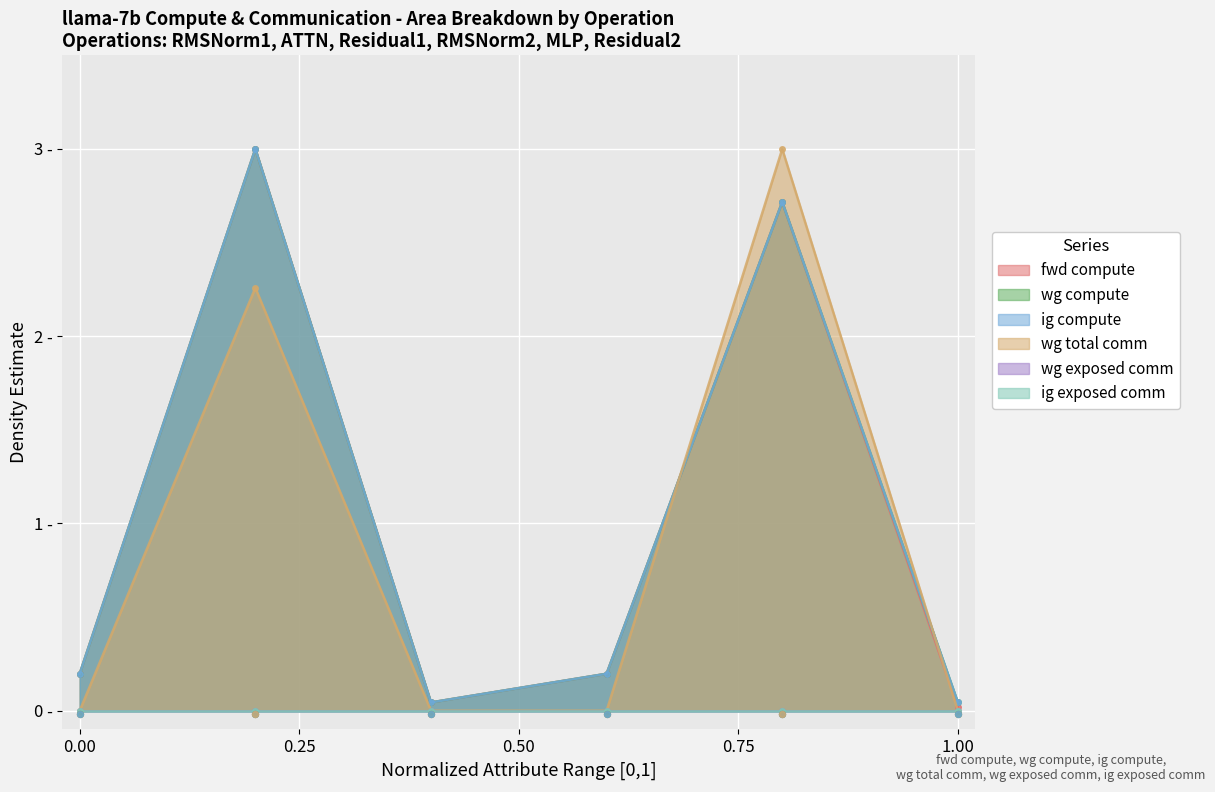

Which series contains the lowest Y value?

wg total comm